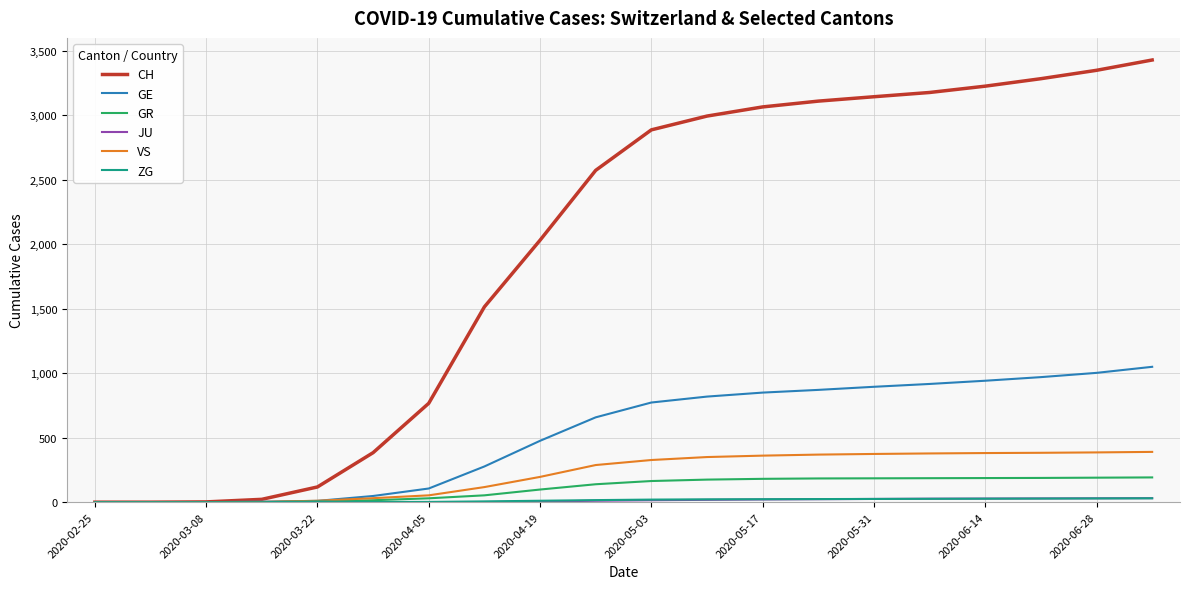

Which series has the largest range (max minus min)?

CH